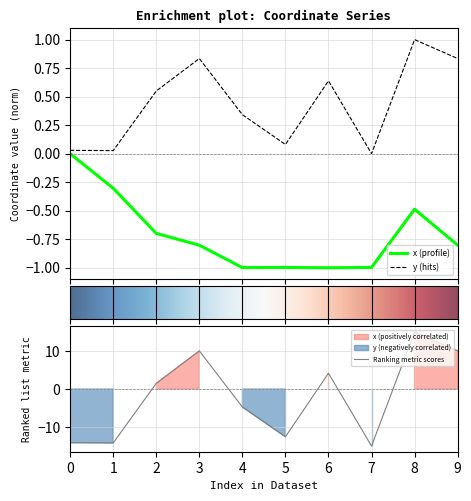

True or false: x and y intersect in this chart.

False